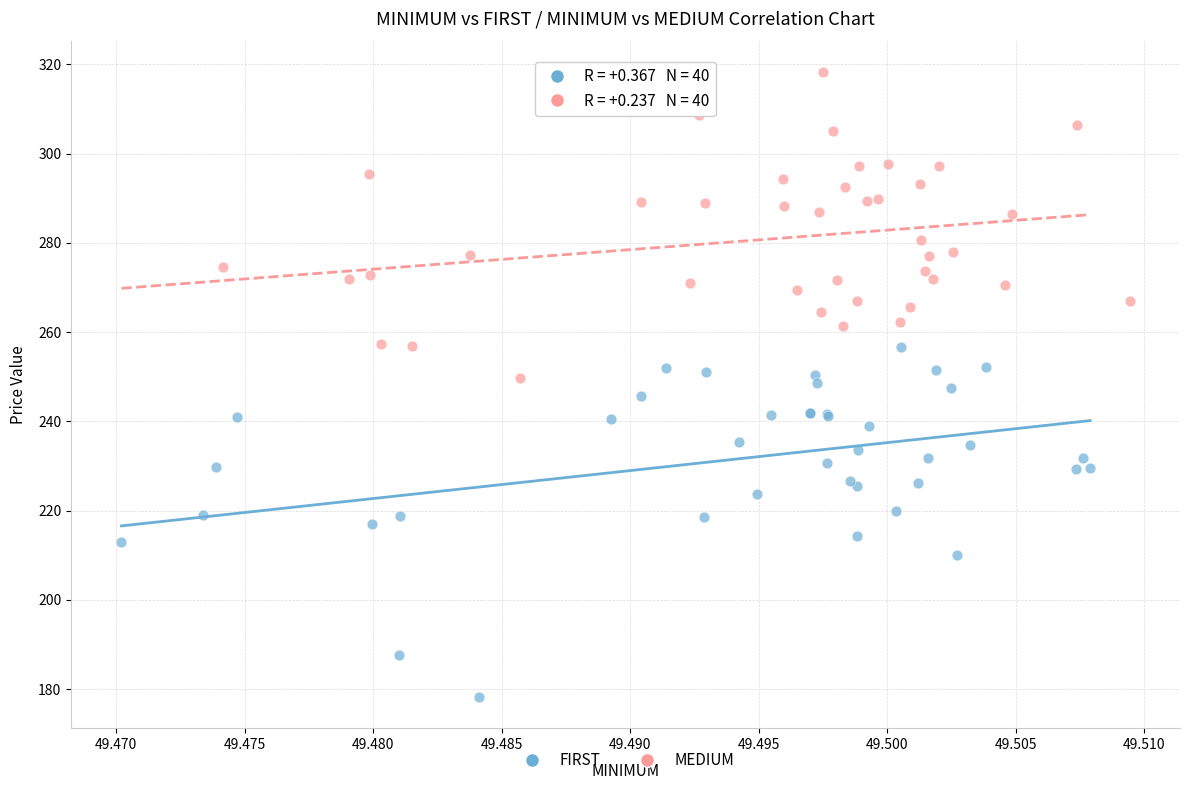

Which series contains the highest Y value?

MEDIUM